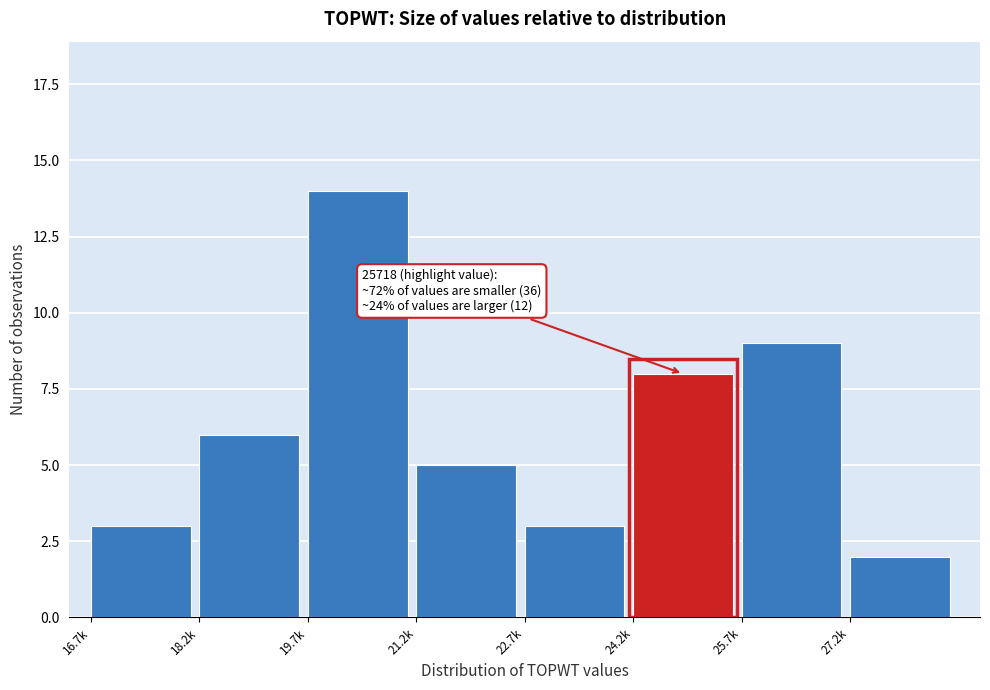

Reading left to right, what are all the values shown in this chart?

3	6	14	5	3	8	9	2